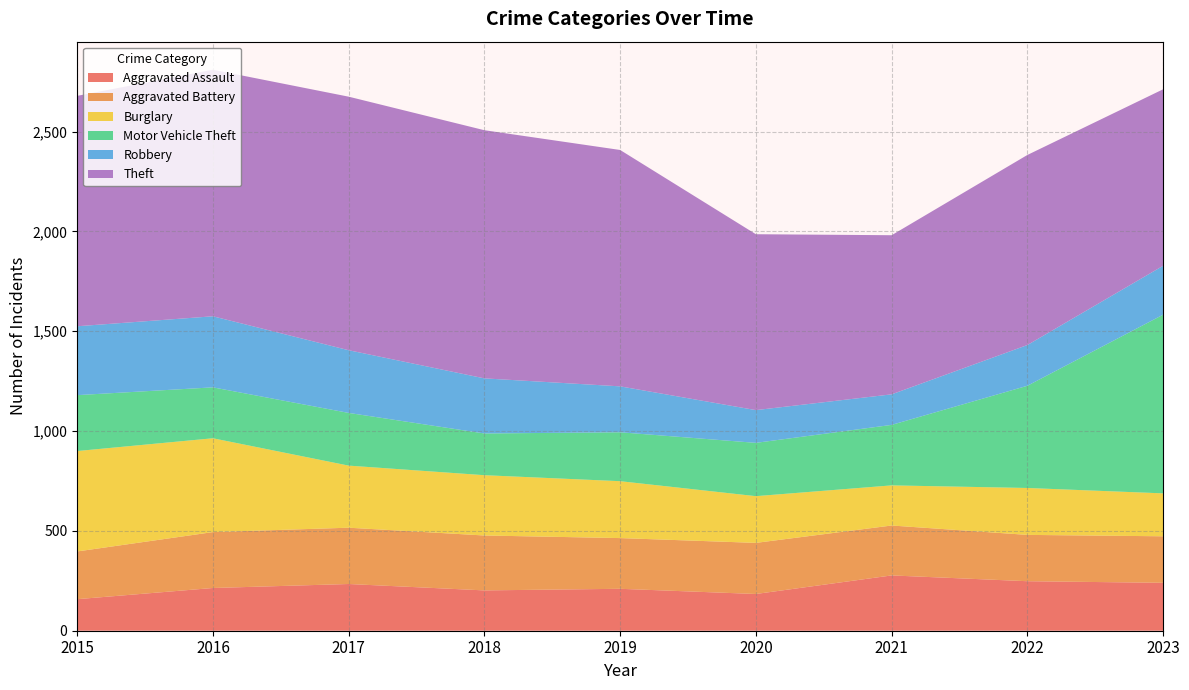

Reading left to right, list all the values displayed in this chart.

Aggravated Assault: 2015=158	2016=214	2017=234	2018=202	2019=210	2020=184	2021=277	2022=248	2023=240
Aggravated Battery: 2015=239	2016=280	2017=282	2018=275	2019=254	2020=256	2021=250	2022=232	2023=233
Burglary: 2015=503	2016=470	2017=311	2018=302	2019=285	2020=234	2021=201	2022=235	2023=215
Motor Vehicle Theft: 2015=280	2016=255	2017=264	2018=209	2019=245	2020=267	2021=303	2022=512	2023=895
Robbery: 2015=345	2016=356	2017=314	2018=276	2019=230	2020=164	2021=153	2022=204	2023=245
Theft: 2015=1154	2016=1235	2017=1270	2018=1243	2019=1184	2020=881	2021=797	2022=952	2023=884